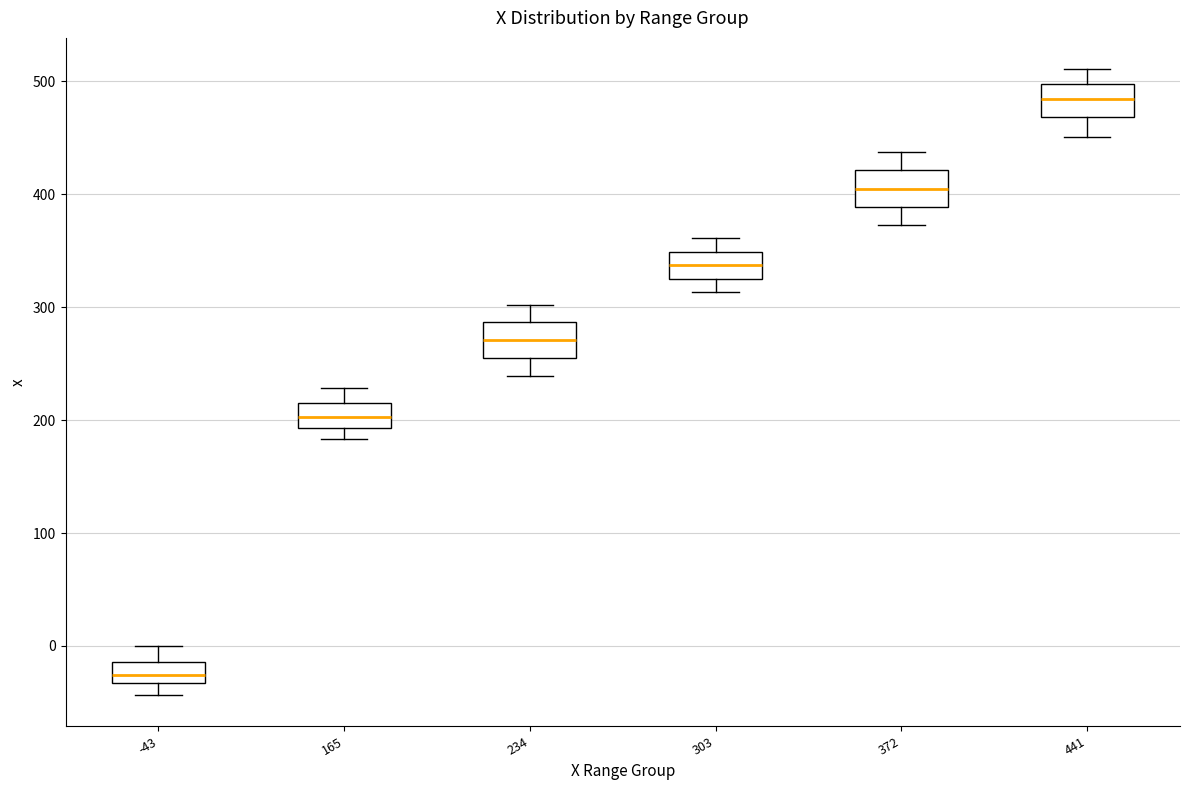

Which box's median line is the lowest?

-43